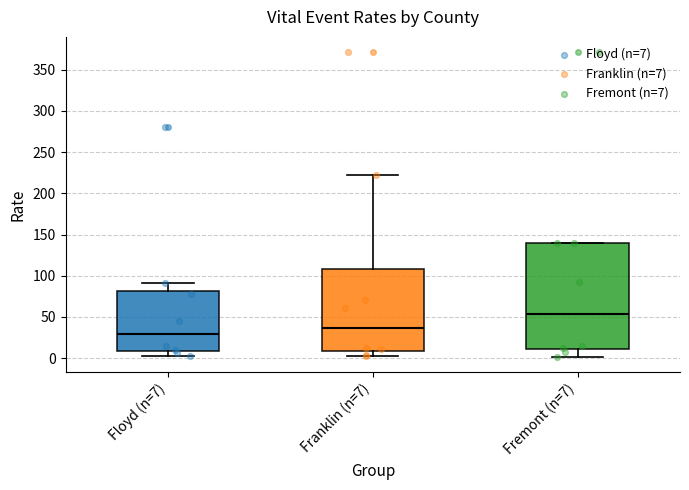

Reading left to right, transcribe this box plot: for each box, give where its median line is, the range the box spans, and where its two whiskers end, as read against the y-axis. The values are not printed on the chart, so give them approximately, as read against the axis.

Floyd (n=7): median 30, box 10 to 80, whiskers 0 to 90
Franklin (n=7): median 35, box 10 to 110, whiskers 5 to 220
Fremont (n=7): median 55, box 10 to 140, whiskers 0 to 140